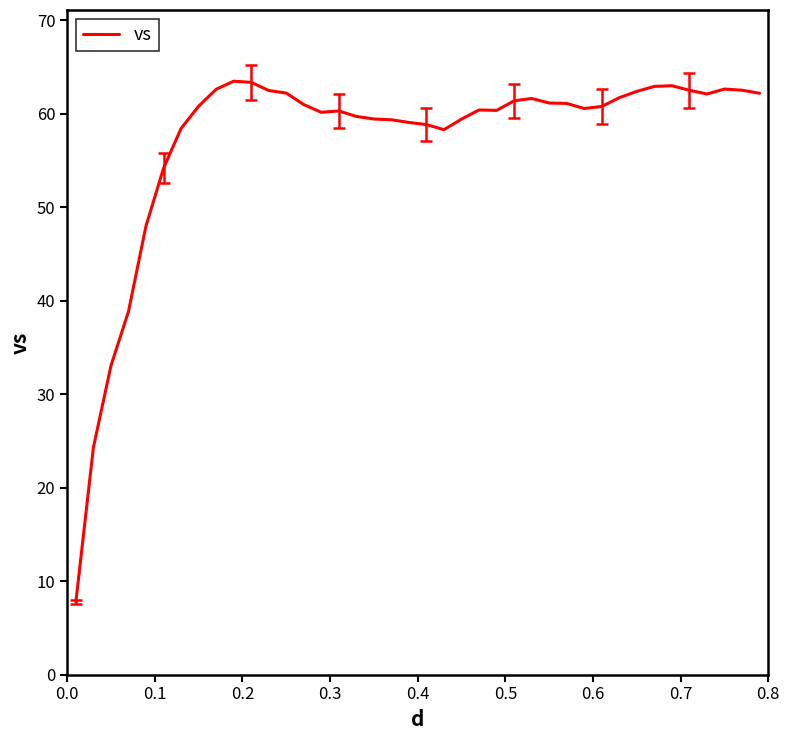

What is the smallest value displayed?

7.8